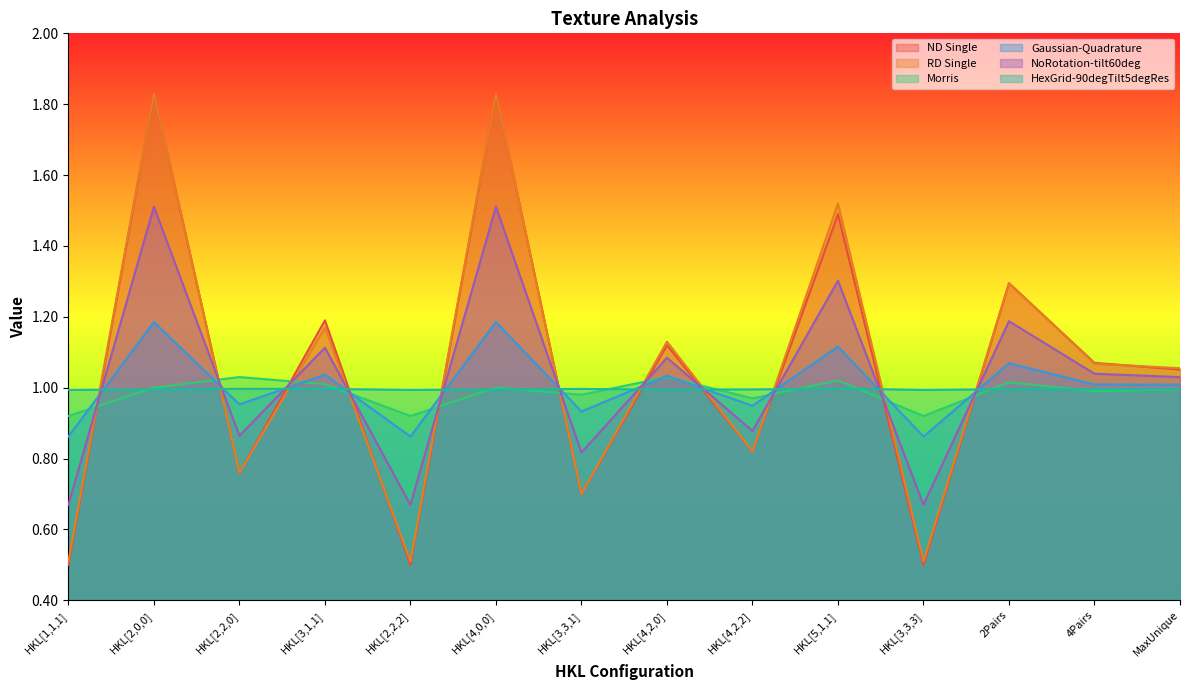

Is the value of RD Single at HKL[2,2,2] greater than the value of HexGrid-90degTilt5degRes at HKL[1,1,1]?

No